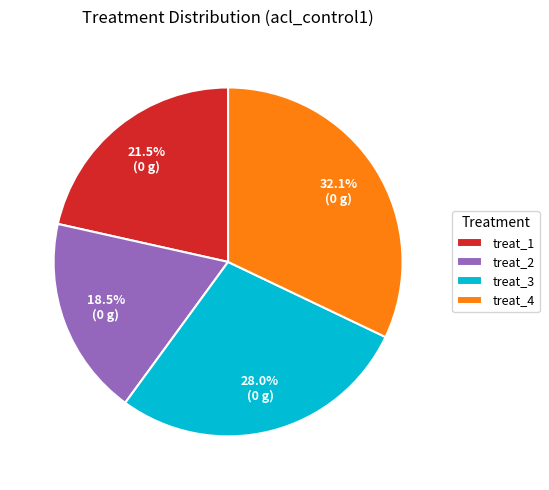

To the nearest percent, what percentage of the pie is treat_3?

28%